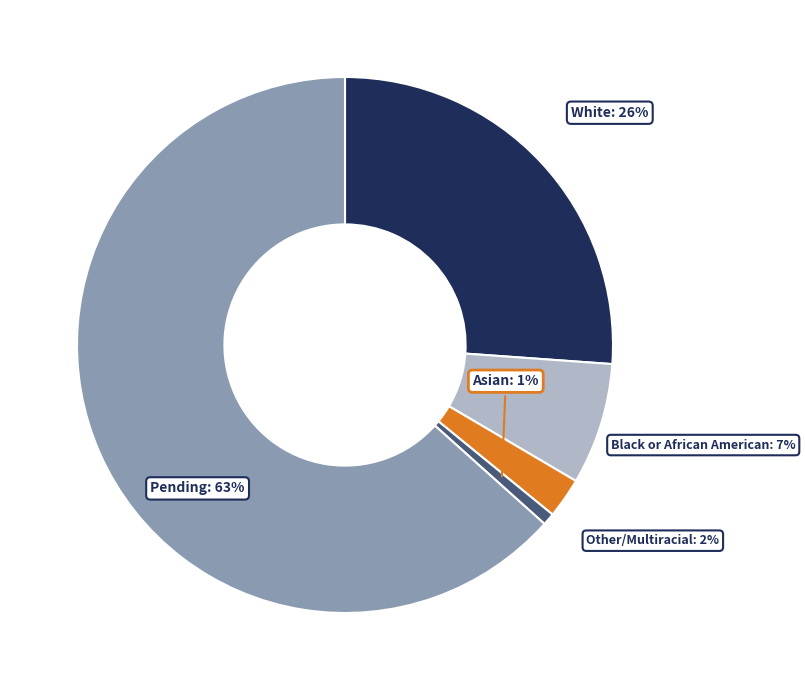

Combined, do Other/Multiracial and White account for over 50%?

No